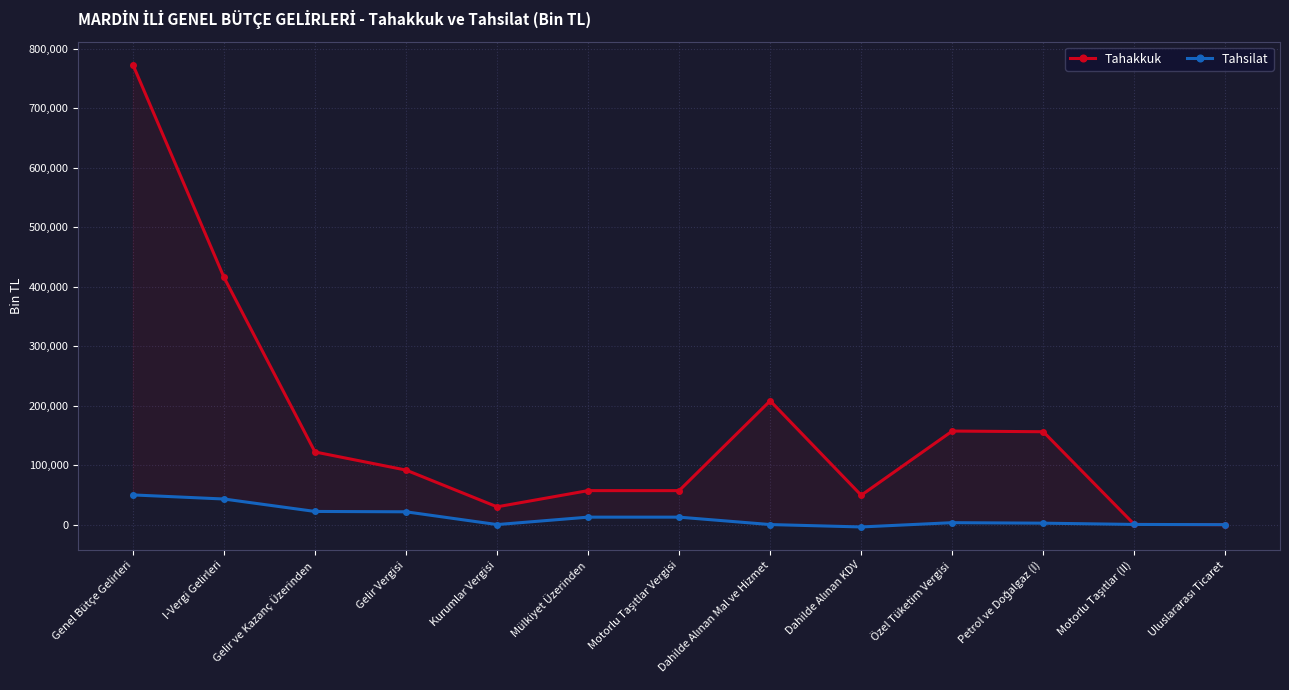

True or false: Tahsilat and Tahakkuk intersect in this chart.

False